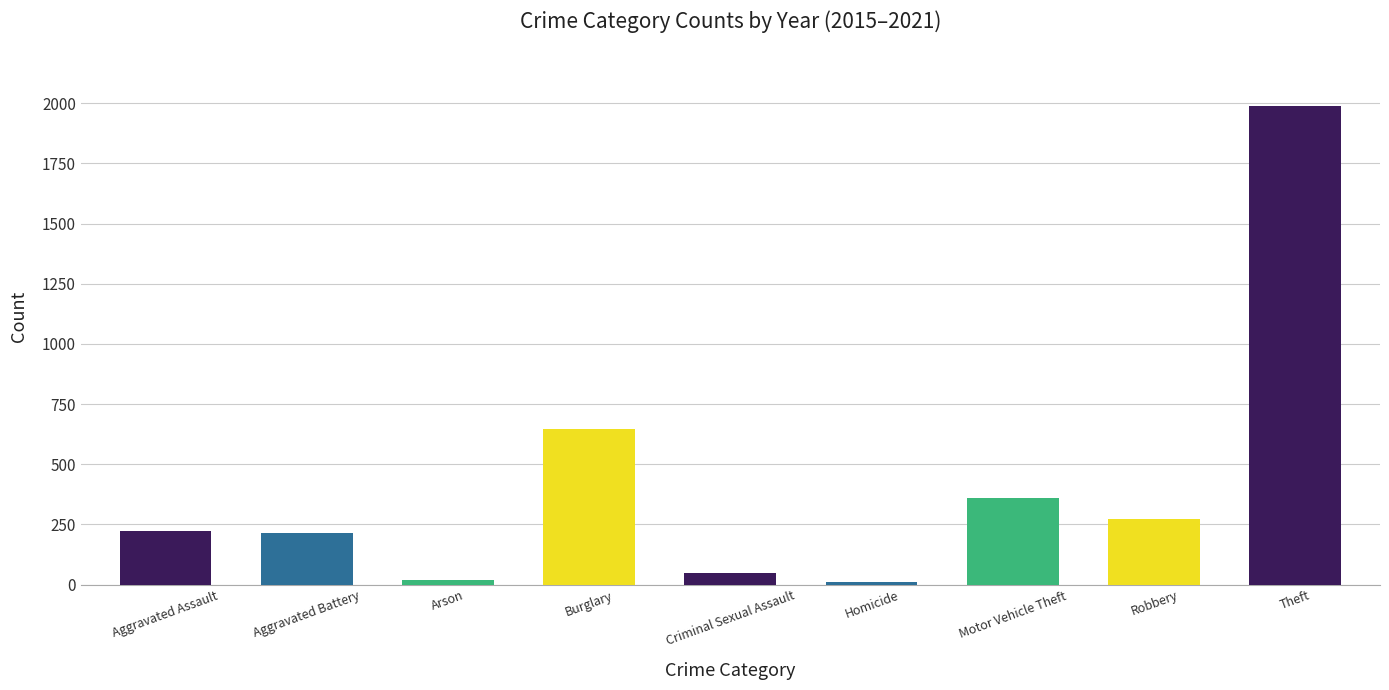

What is the smallest value displayed?

9